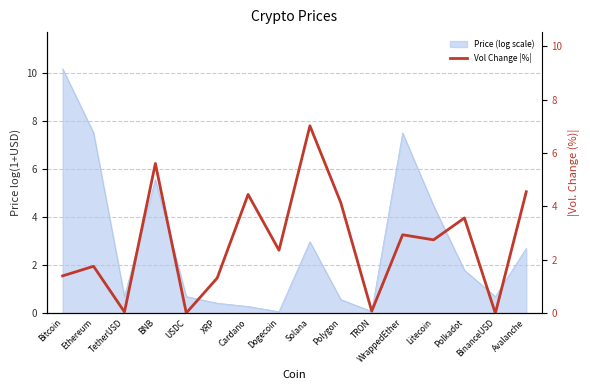

True or false: the data shows 4.1 at Polygon.

True